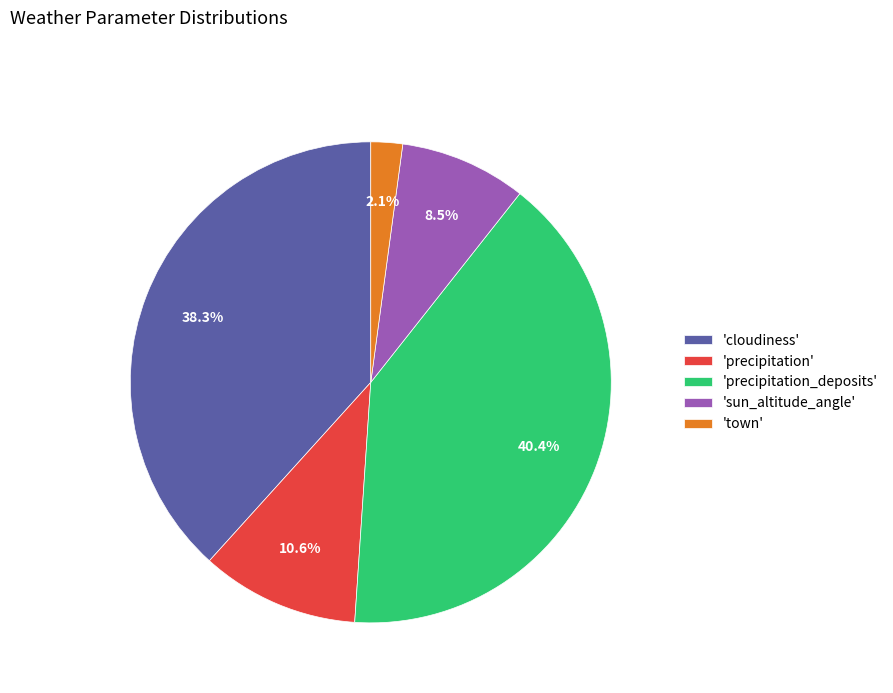

How many slices are in this pie chart?

5